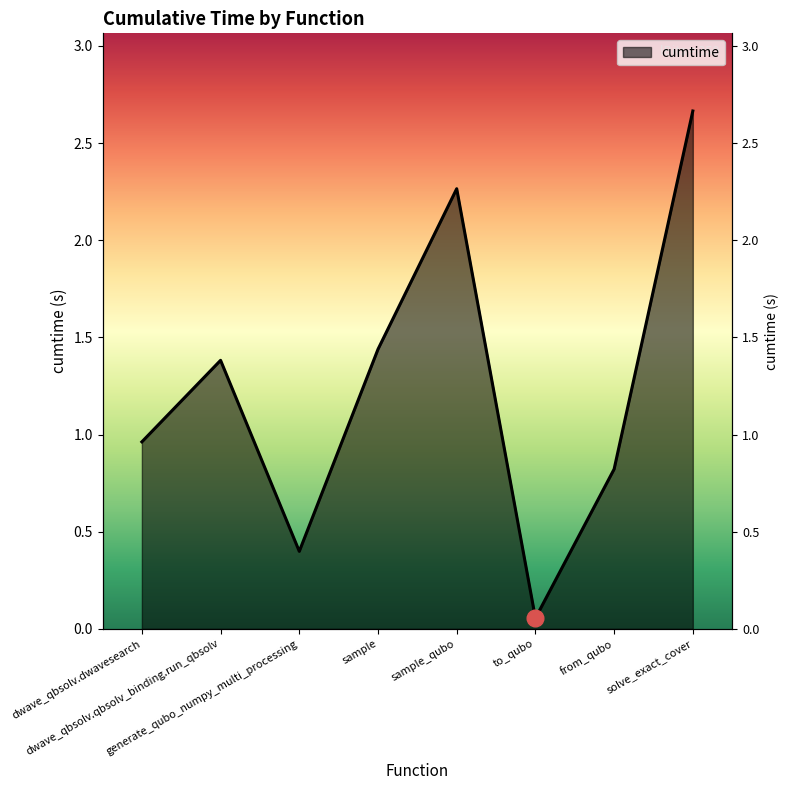

Does the chart have visible grid lines?

No